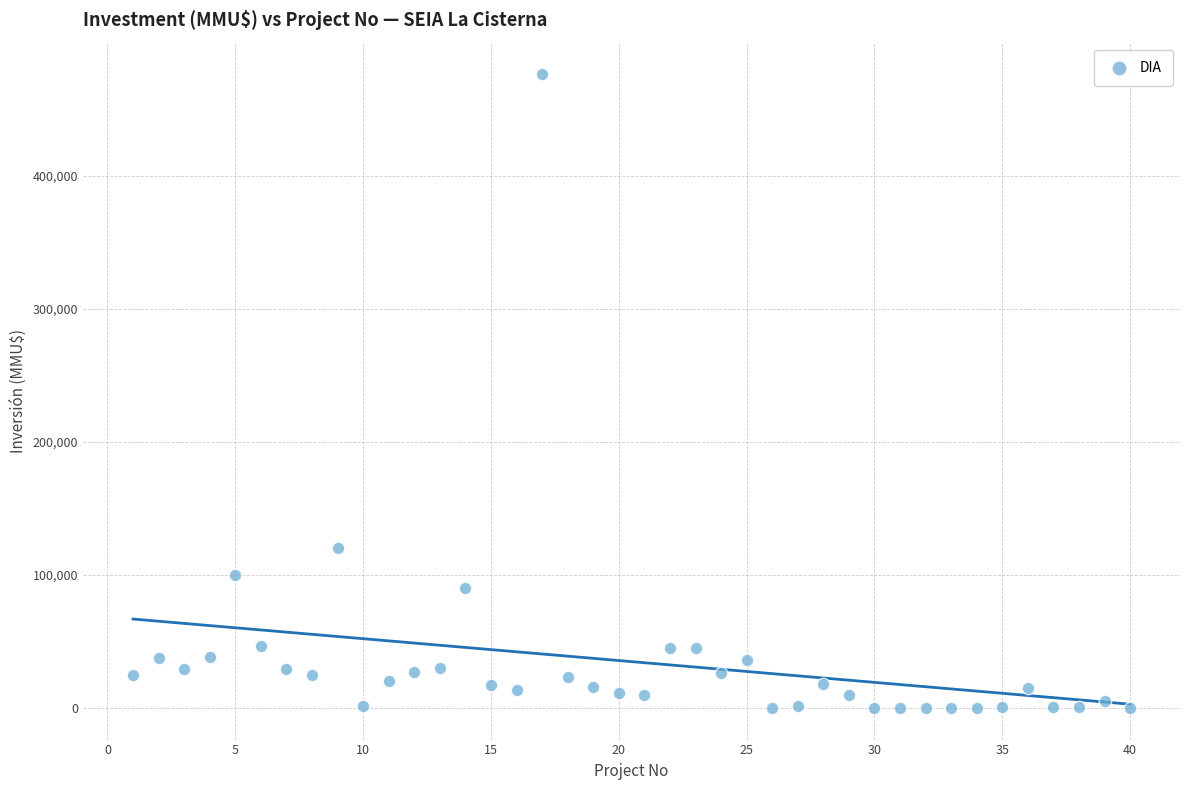

What is the range of Y values (max minus min)?

476000